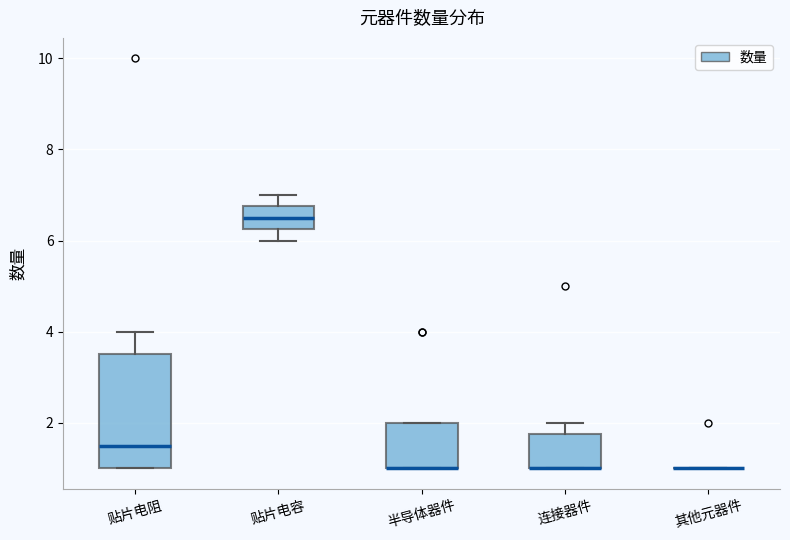

Comparing the boxes themselves (not the whiskers), which one is the tallest?

贴片电阻